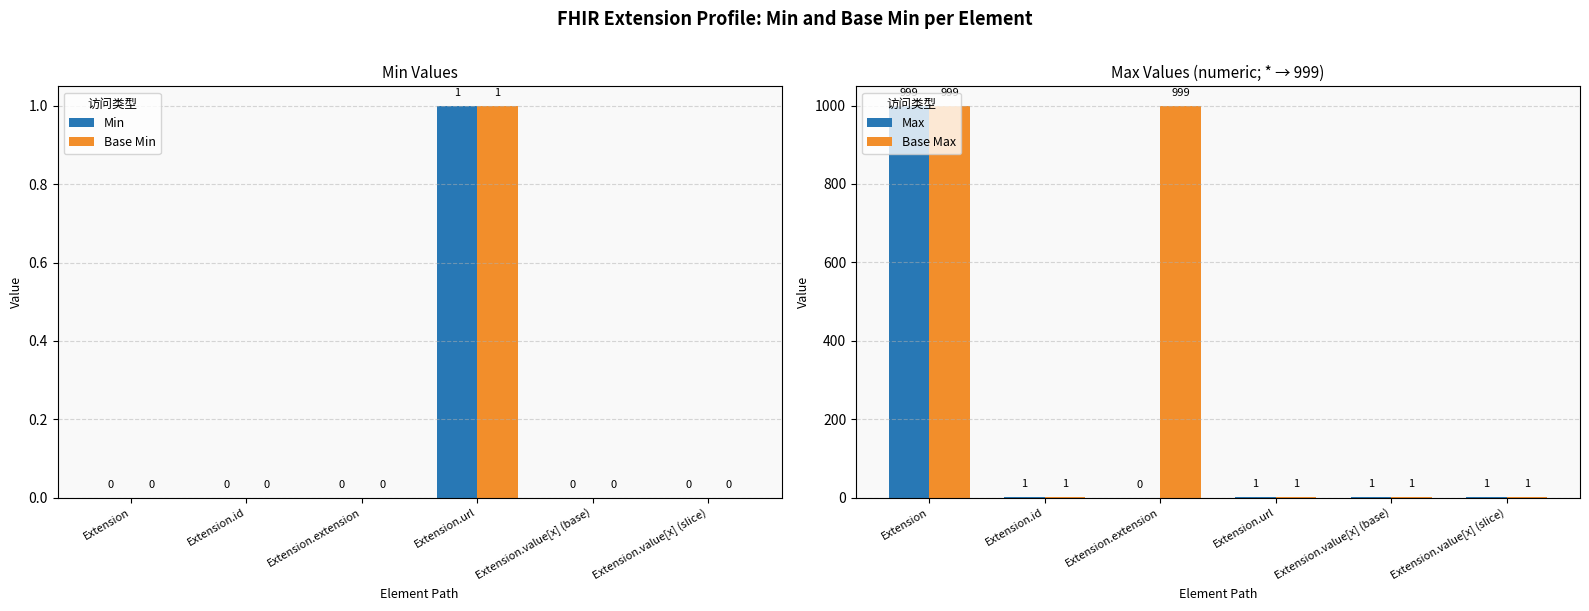

Which label corresponds to the largest value in the chart?

Extension